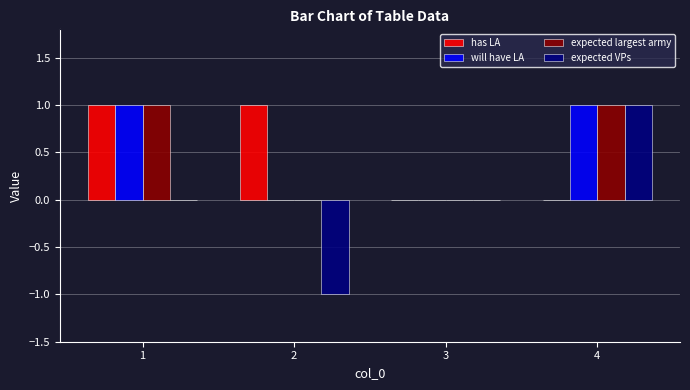

Reading left to right, what are all the values shown in this chart?

has LA: 1=1	2=1	3=0	4=0
will have LA: 1=1	2=0	3=0	4=1
expected largest army: 1=1	2=0	3=0	4=1
expected VPs: 1=0	2=-1	3=0	4=1